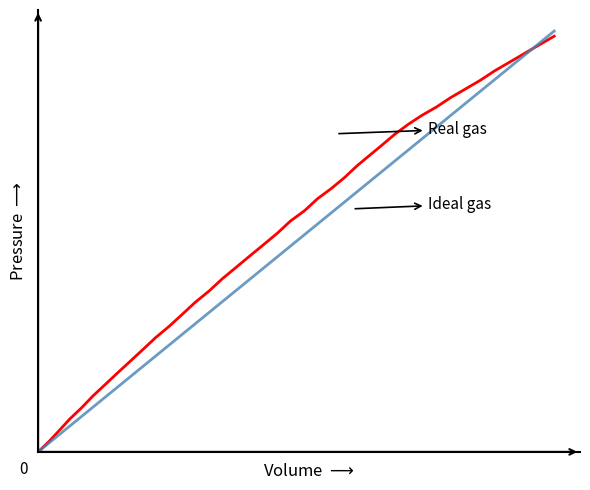

Is it true that Ideal gas equals 213.1 at 28?

False